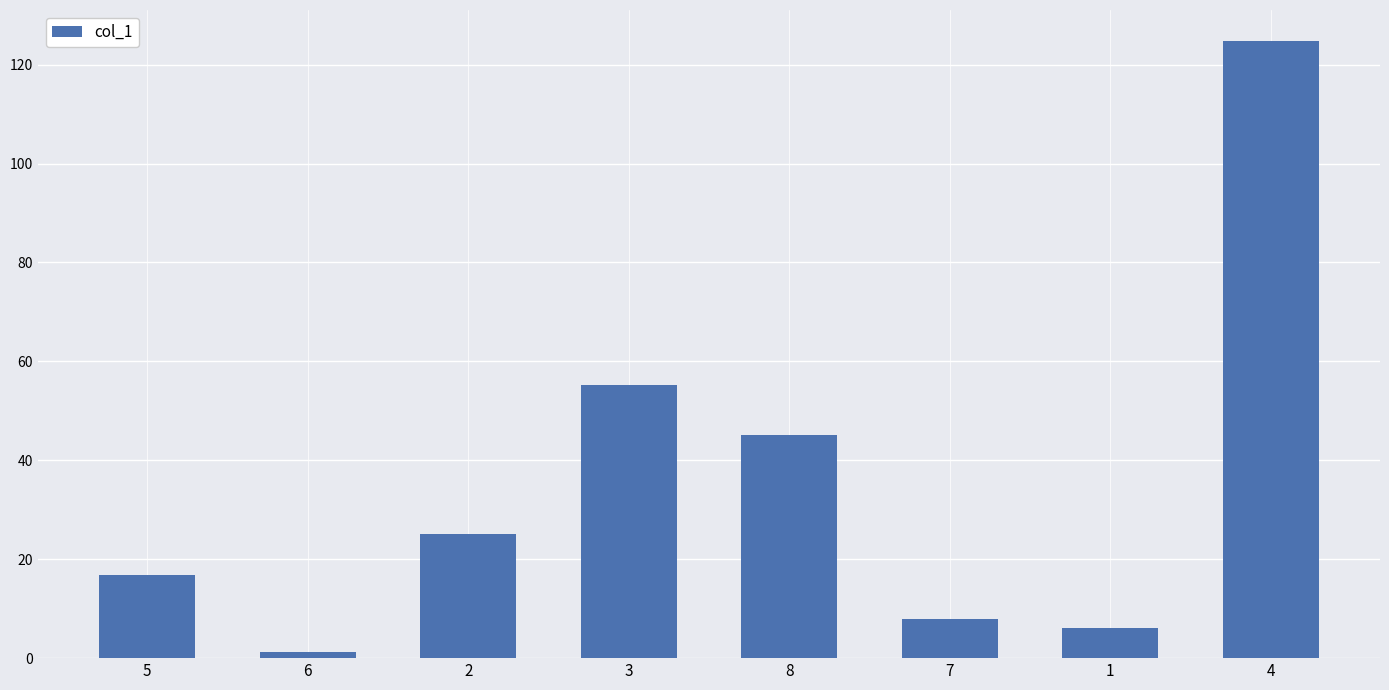

Reading left to right, extract all data points from this chart.

16.8	1.2	25.0	55.3	45.1	8.0	6.0	124.8